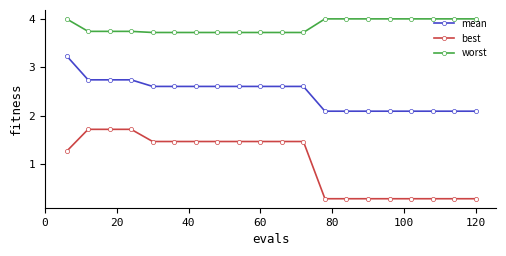

Rank the series by their average value, from highest to lowest.

worst, mean, best